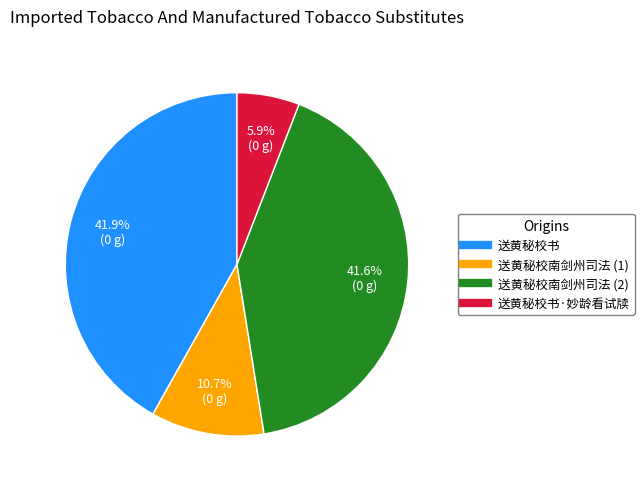

Count the number of slices in the pie.

4